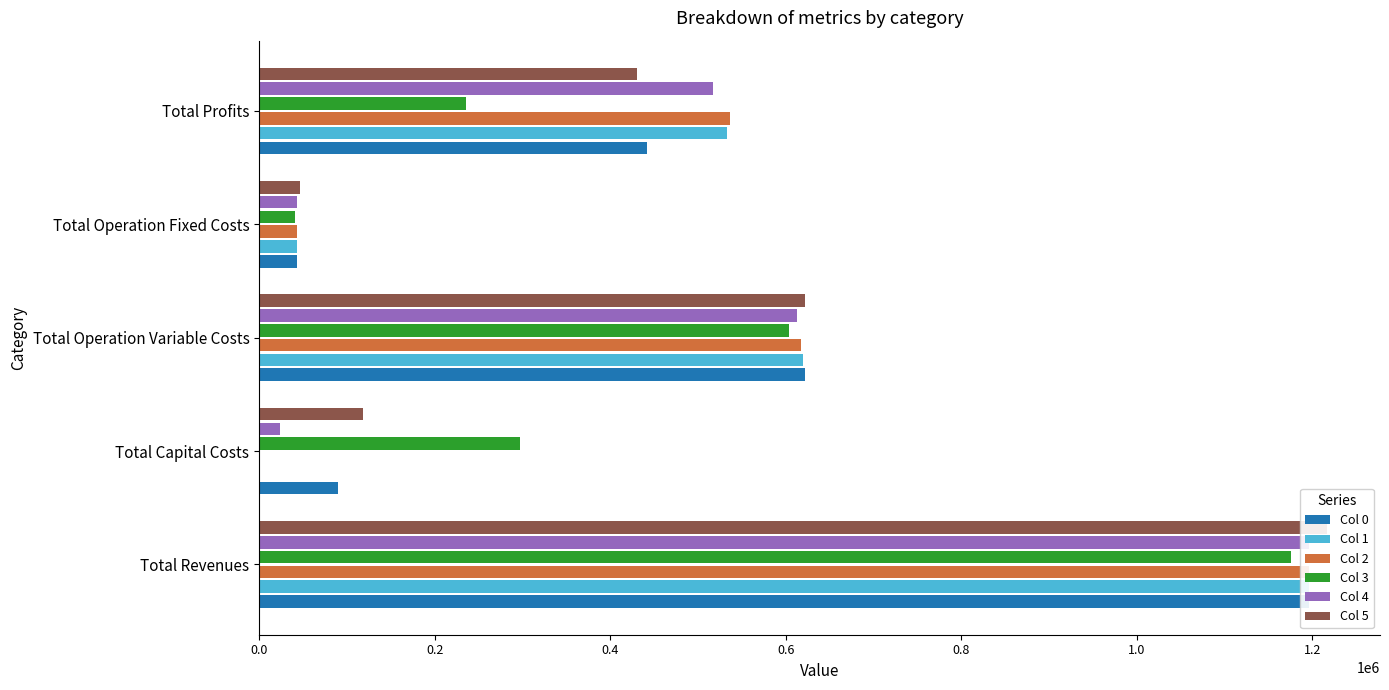

Which series has the largest total across all categories?

Col 5